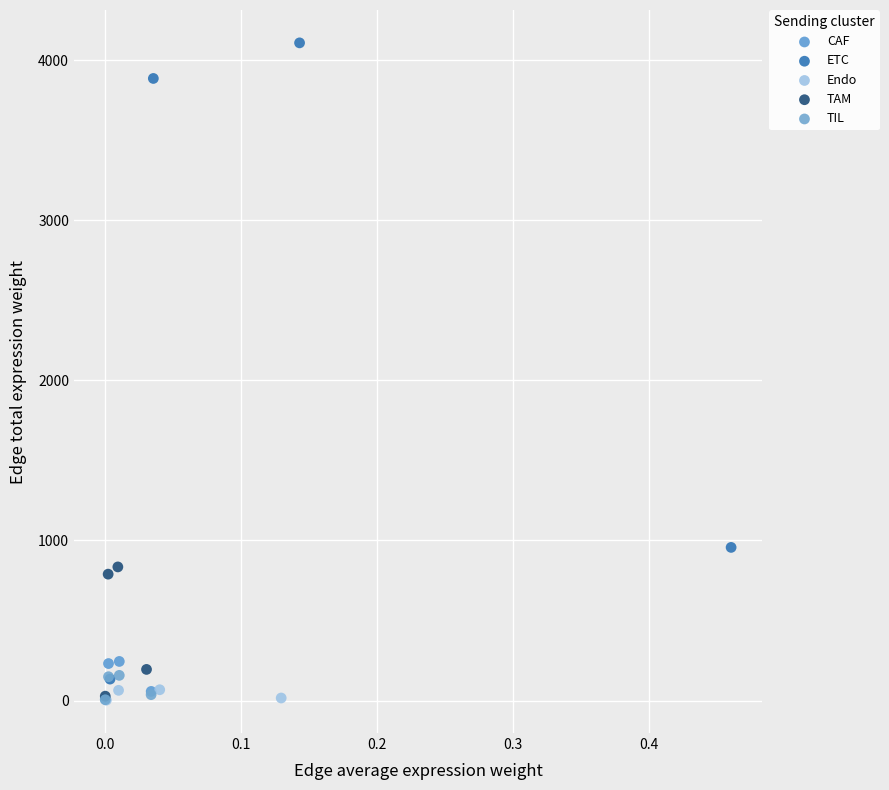

Which series has the widest spread of Y values?

ETC